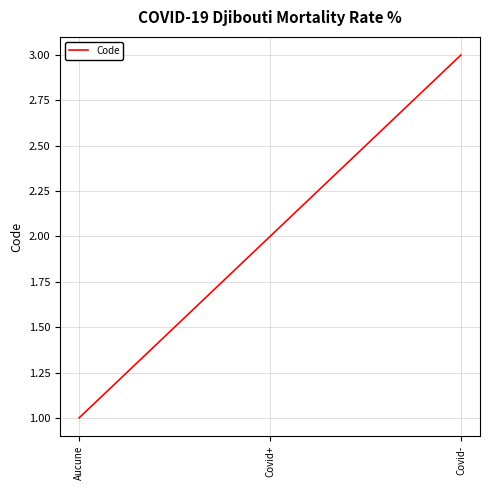

Is it true that the value at Covid- is 3?

True